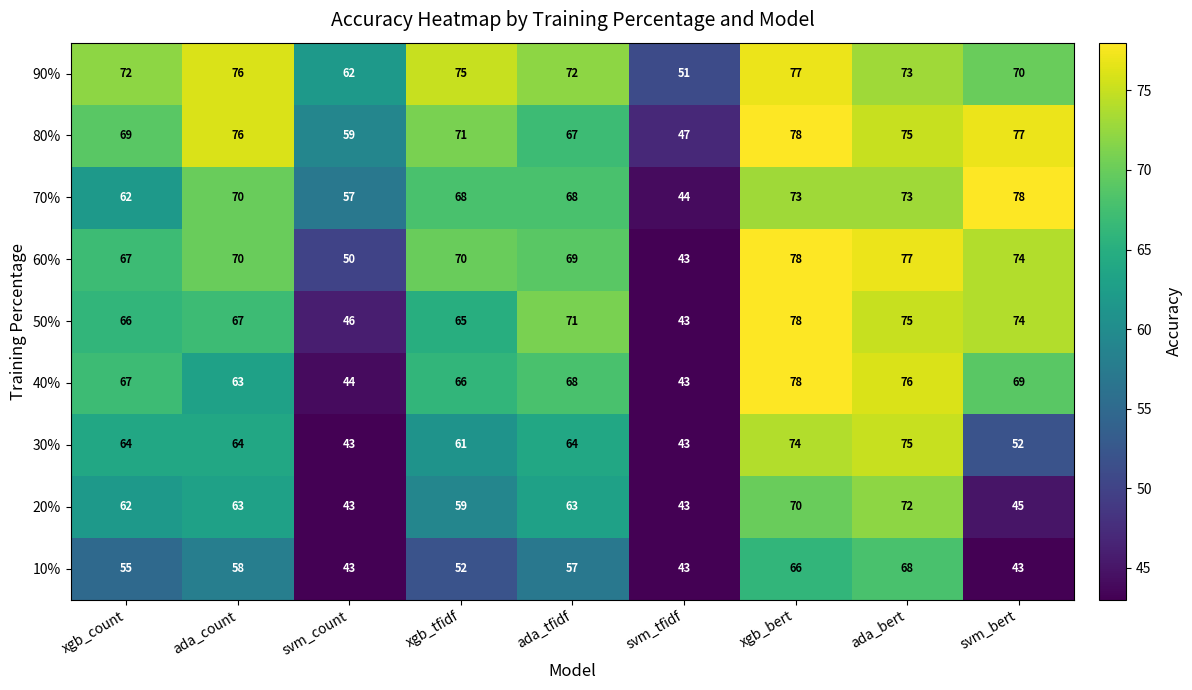

What is the difference between the highest and lowest values at xgb_count?

17